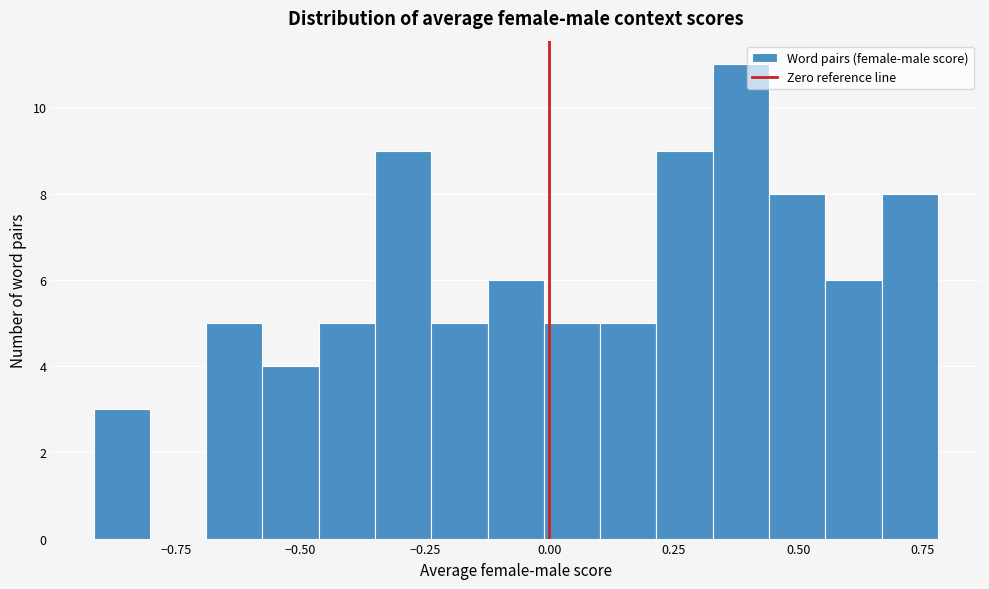

Around what value on the x-axis is the tallest bar? Give the approximate position of its centre, as read against the axis.

0.40